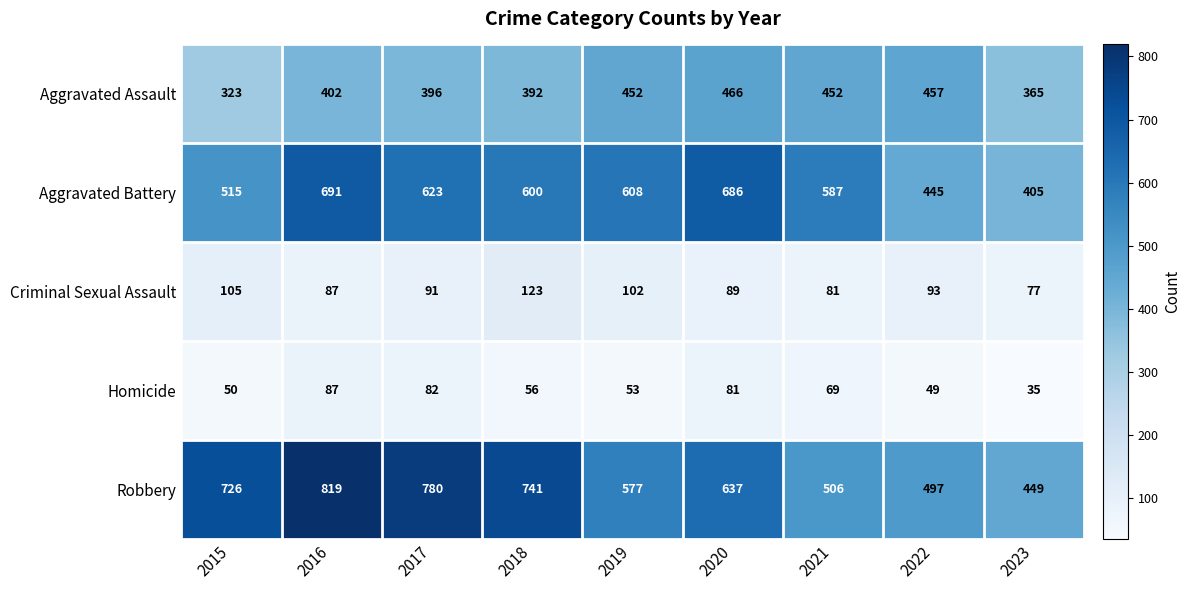

What is the sum of the Criminal Sexual Assault values at 2020 and 2016?

176